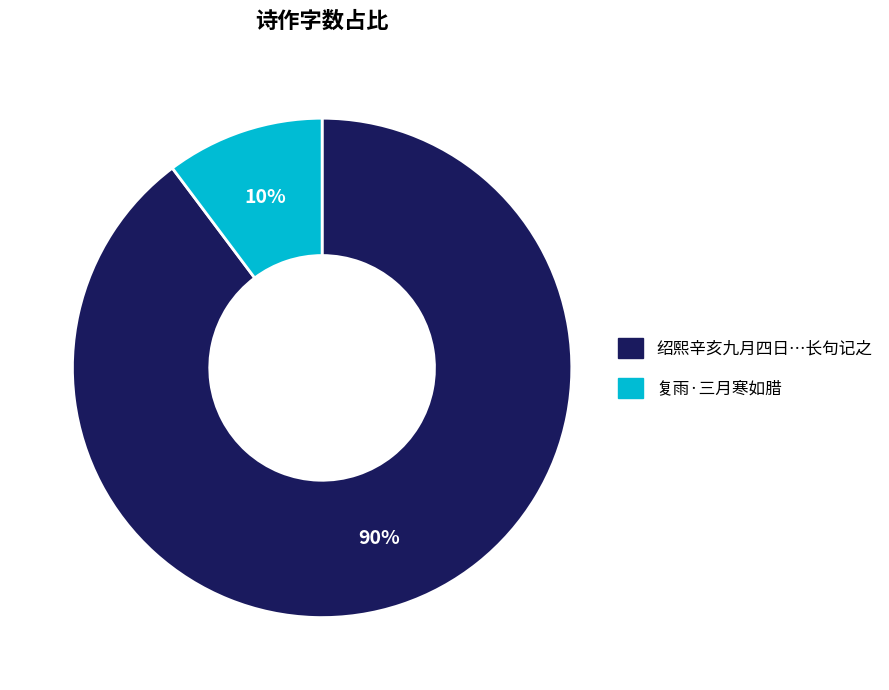

To the nearest percent, what is the average slice percentage?

50%